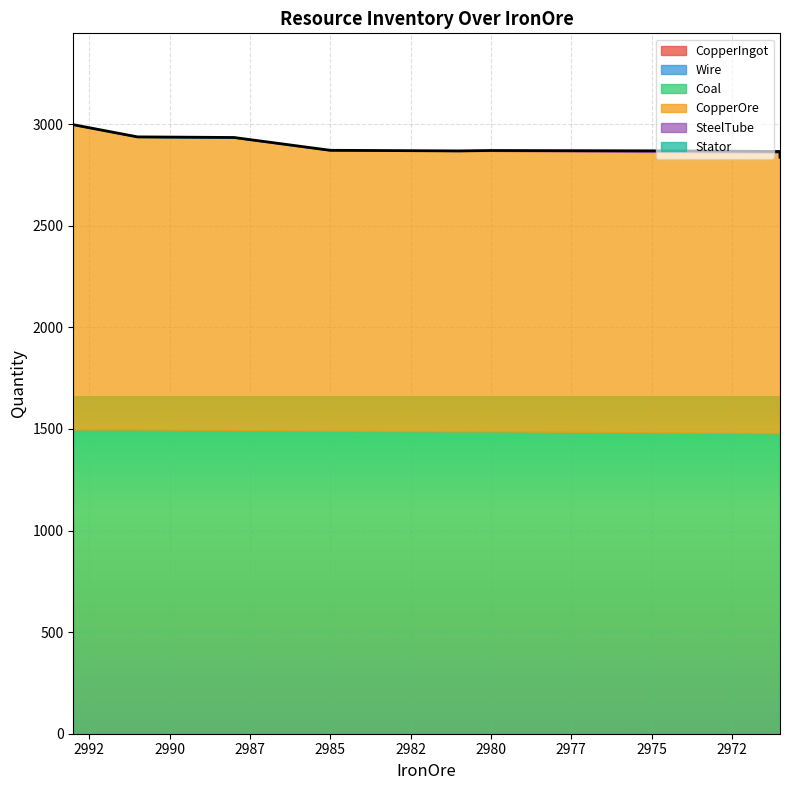

What is the spread (max minus min) of values at 2985?

1491